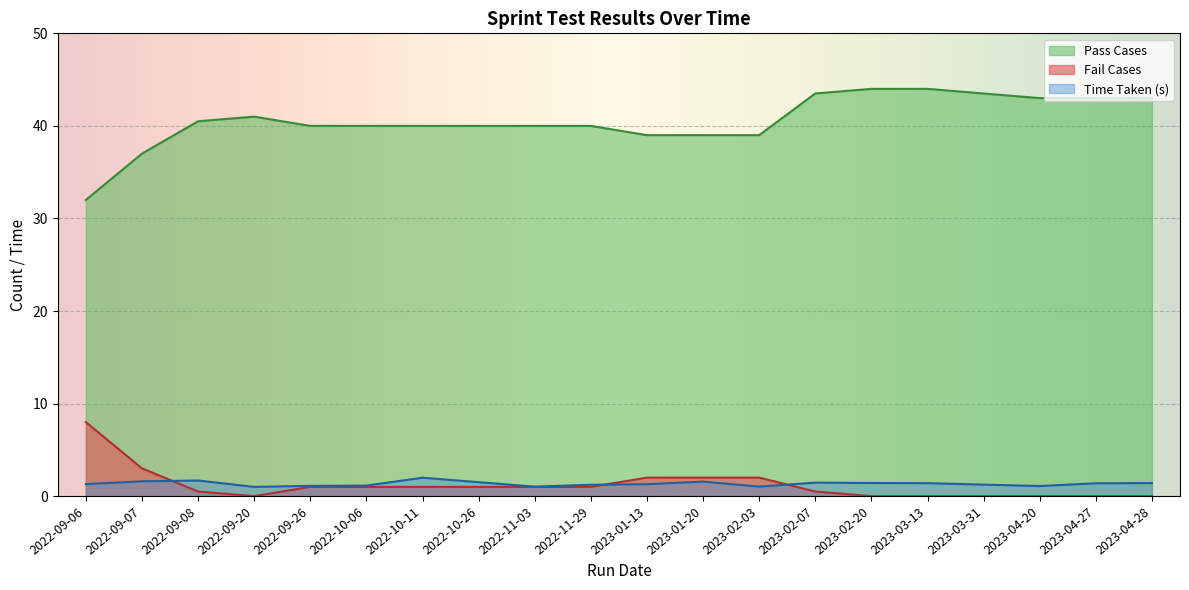

What is the average value of the Time Taken series?

1.3